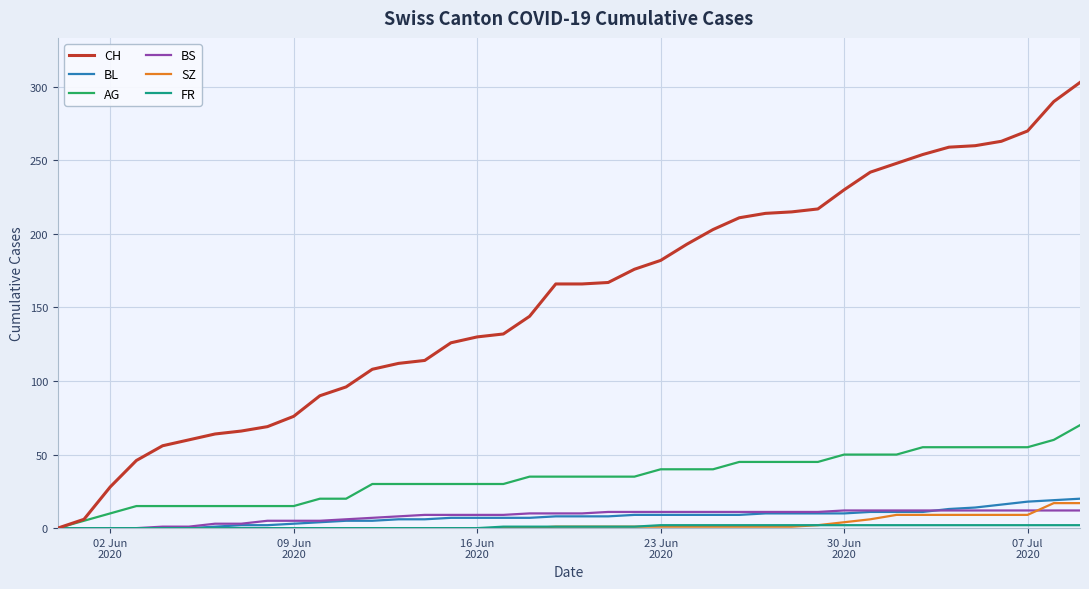

Which series has the largest total across all categories?

CH